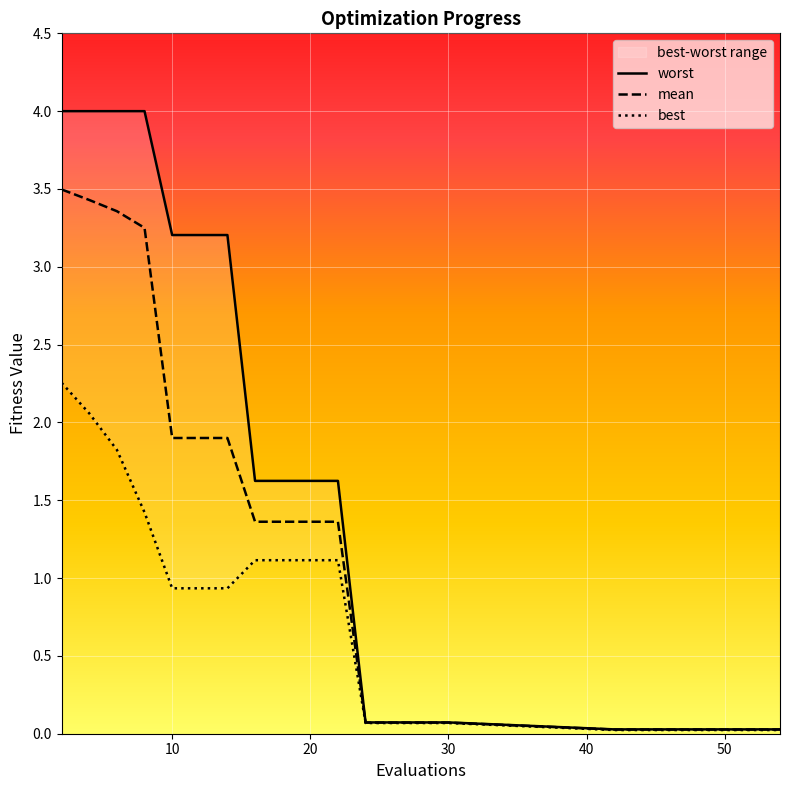

True or false: mean and best intersect in this chart.

False